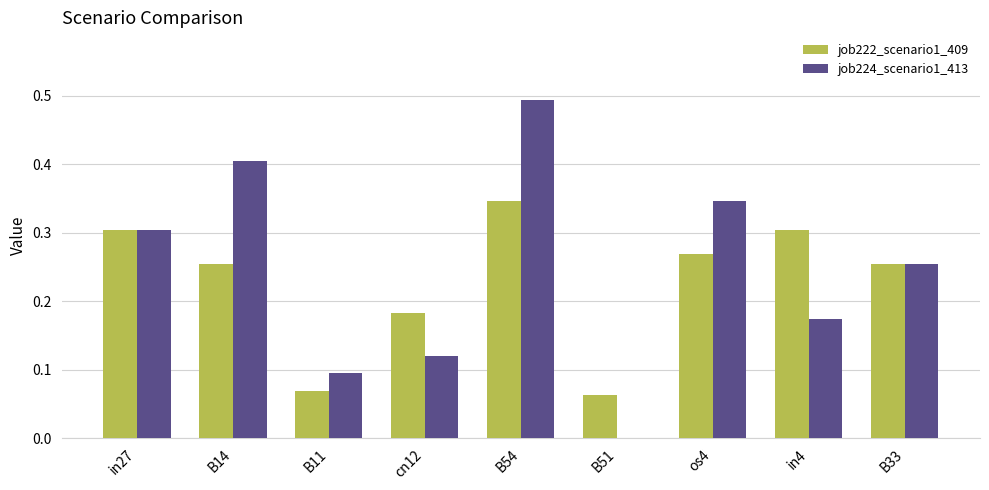

Is the value of job224_scenario1_413 at B11 greater than the value of job222_scenario1_409 at cn12?

No